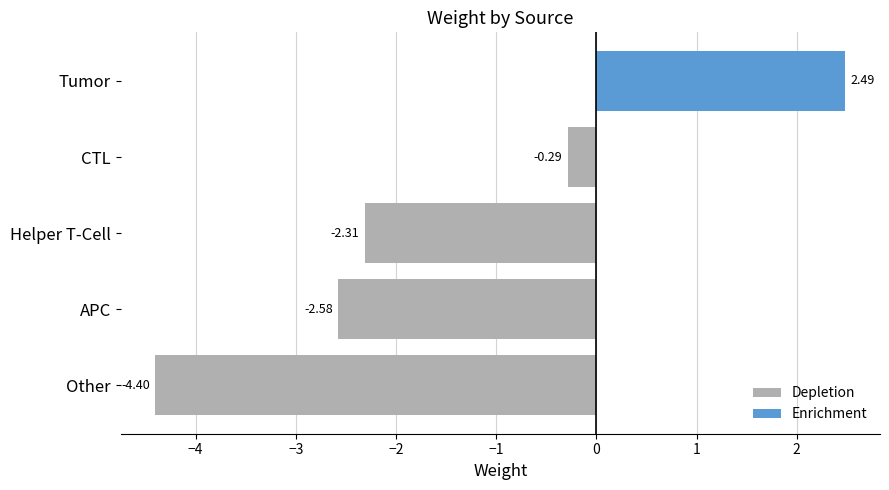

Rank the series by their average value, from highest to lowest.

Enrichment, Depletion